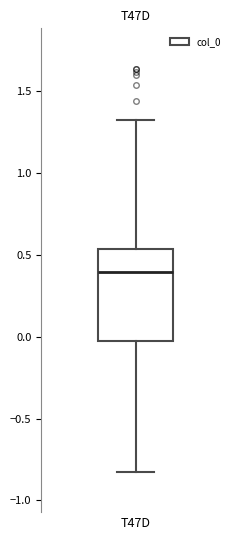

Where does the upper whisker of the box for T47D end on the y-axis? The values are not printed on the chart, so give them approximately, as read against the axis.

1.30